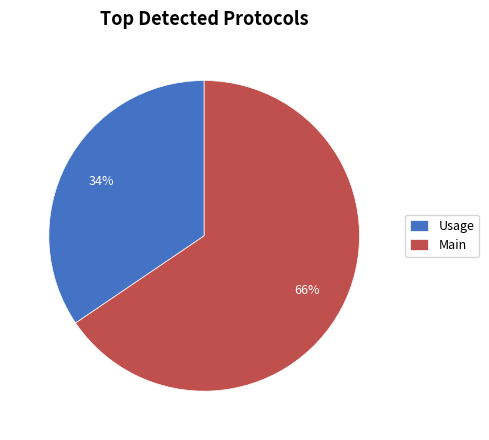

Do Main and Usage together represent more than half of the pie?

Yes